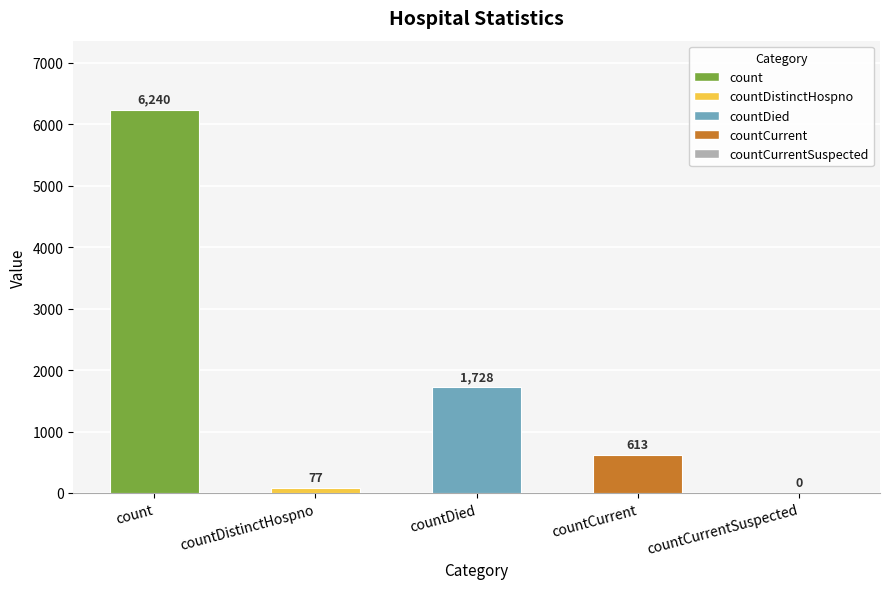

Reading left to right, list all the values displayed in this chart.

6240	77	1728	613	0